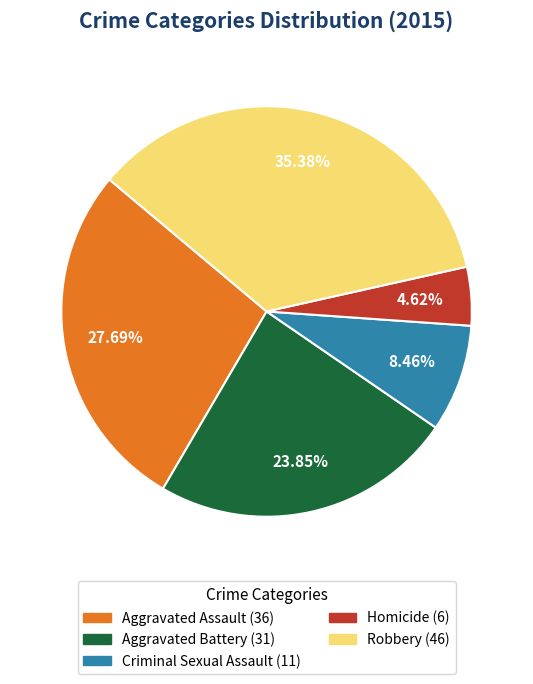

What portion of the pie excludes Robbery?

64.6%